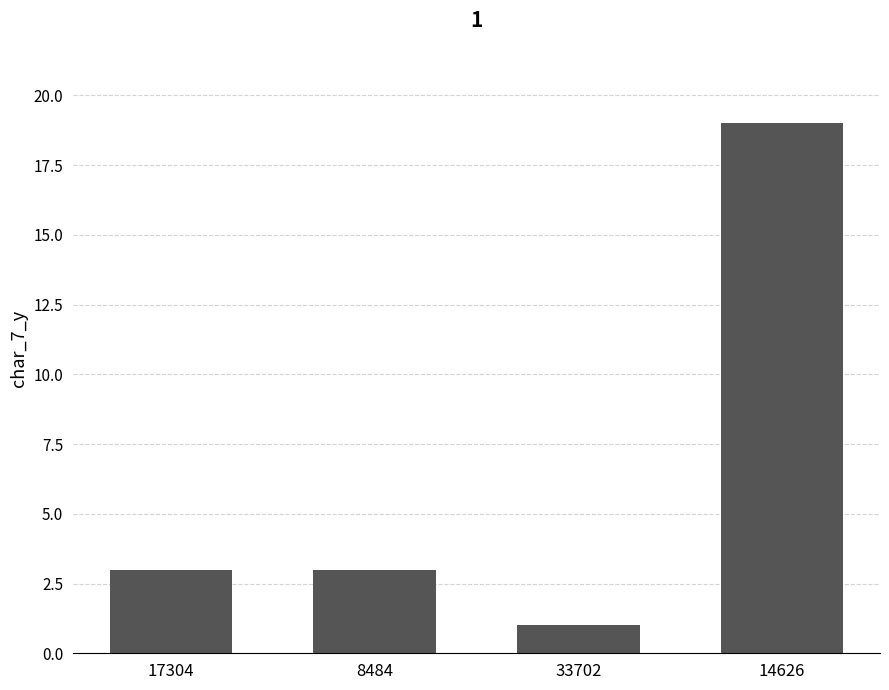

Read the value at 14626.

19